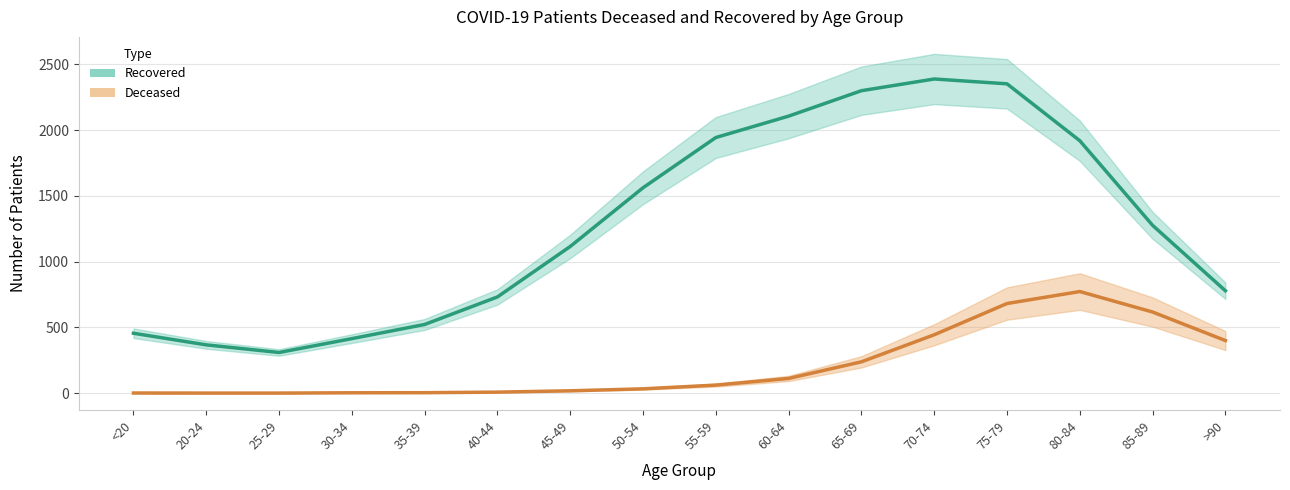

What is the total value across all series at 75-79?

3035.0